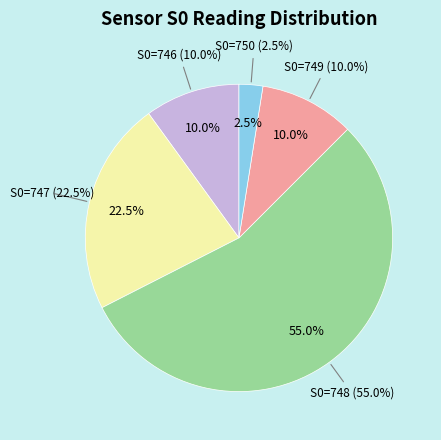

Does 5 represent more than half of the total?

No